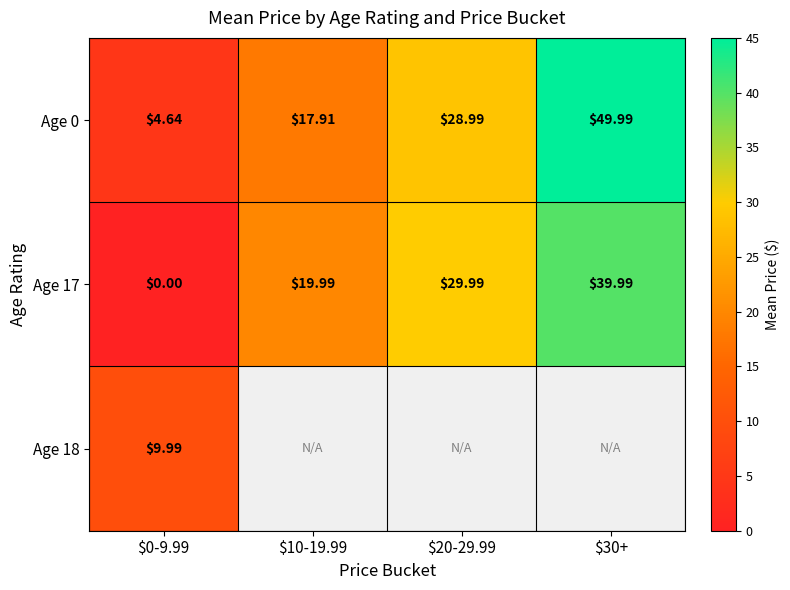

Between $10-19.99 and $20-29.99, which is larger?

$20-29.99